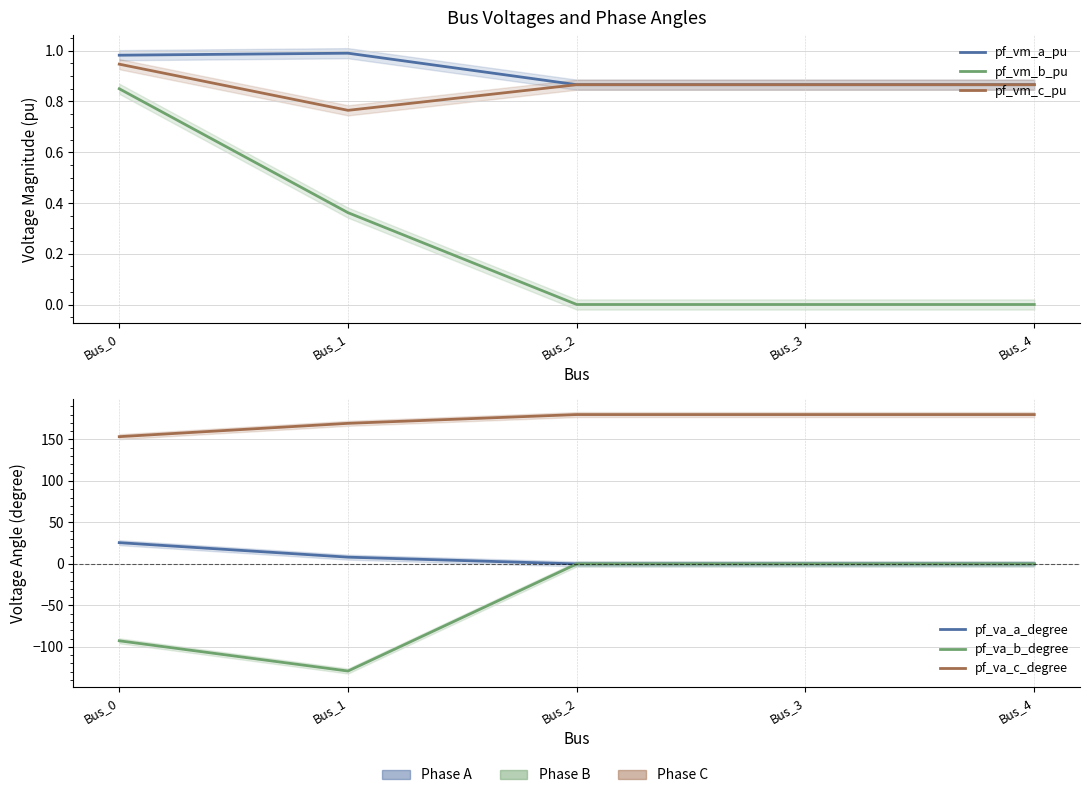

Which has a higher value, Bus_0 or Bus_4?

Bus_0